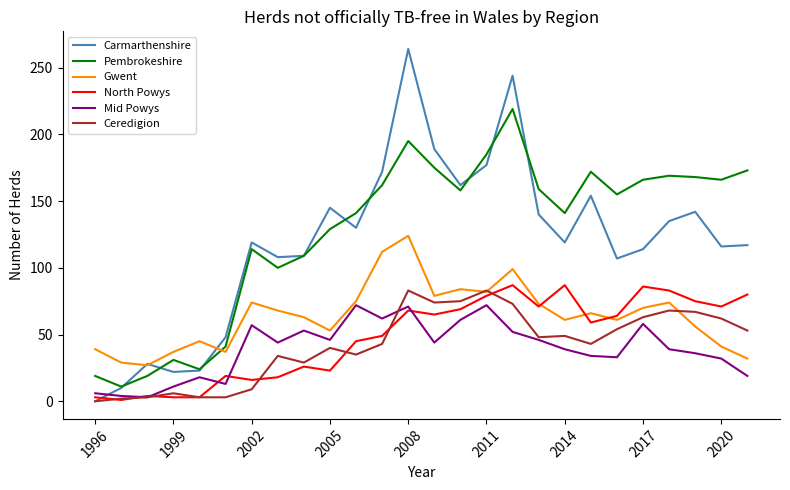

True or false: Pembrokeshire and North Powys cross at least once.

False